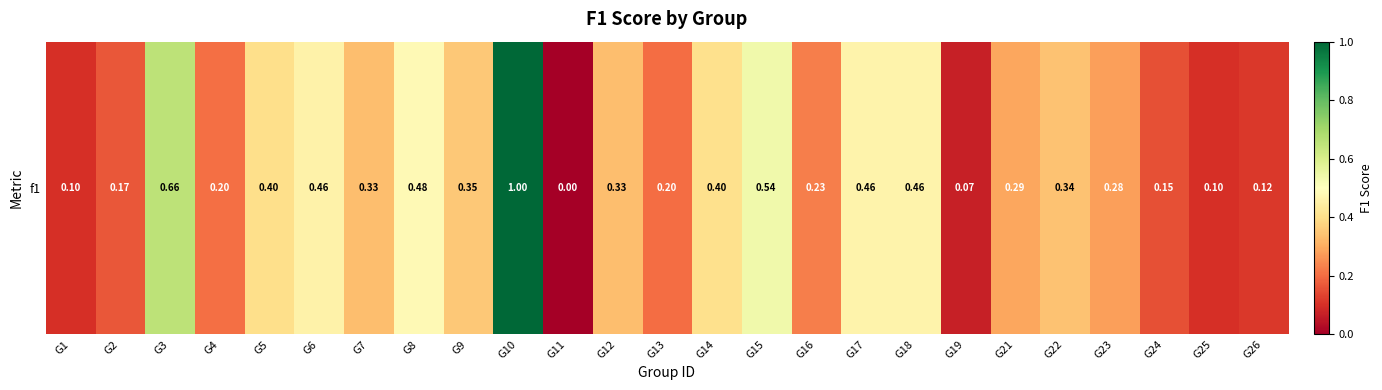

What value does the data have at G14?

0.4